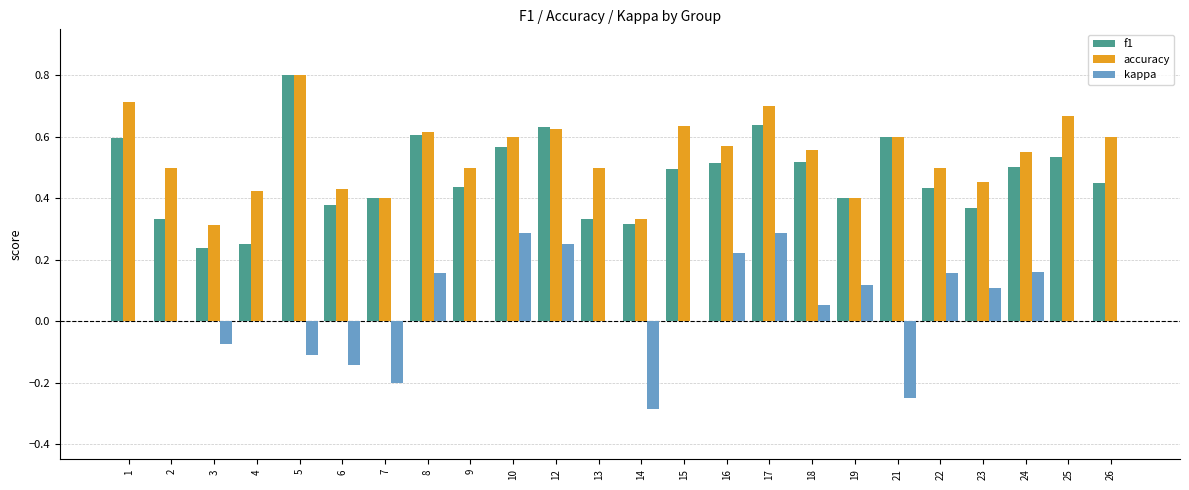

Between 15 and 21, which series saw the biggest shift?

kappa